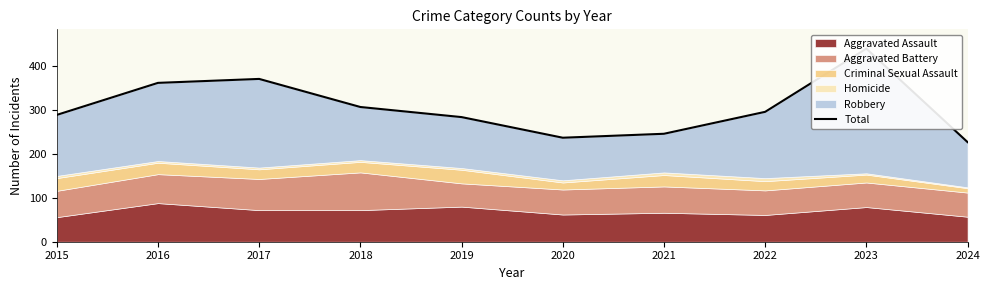

Which category has the highest value across all series?

2023